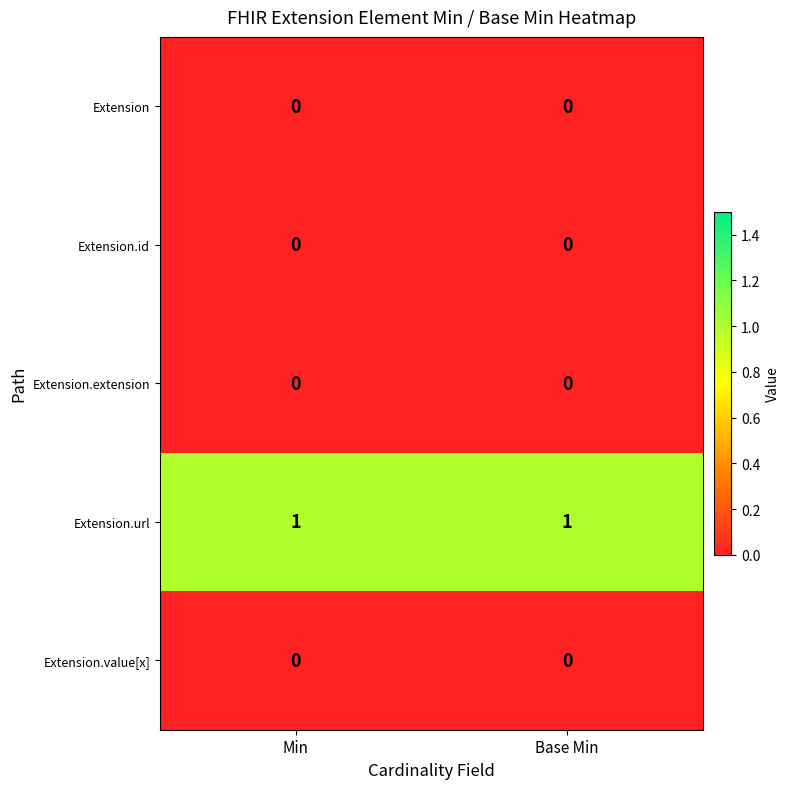

Count the number of categories in the chart.

2